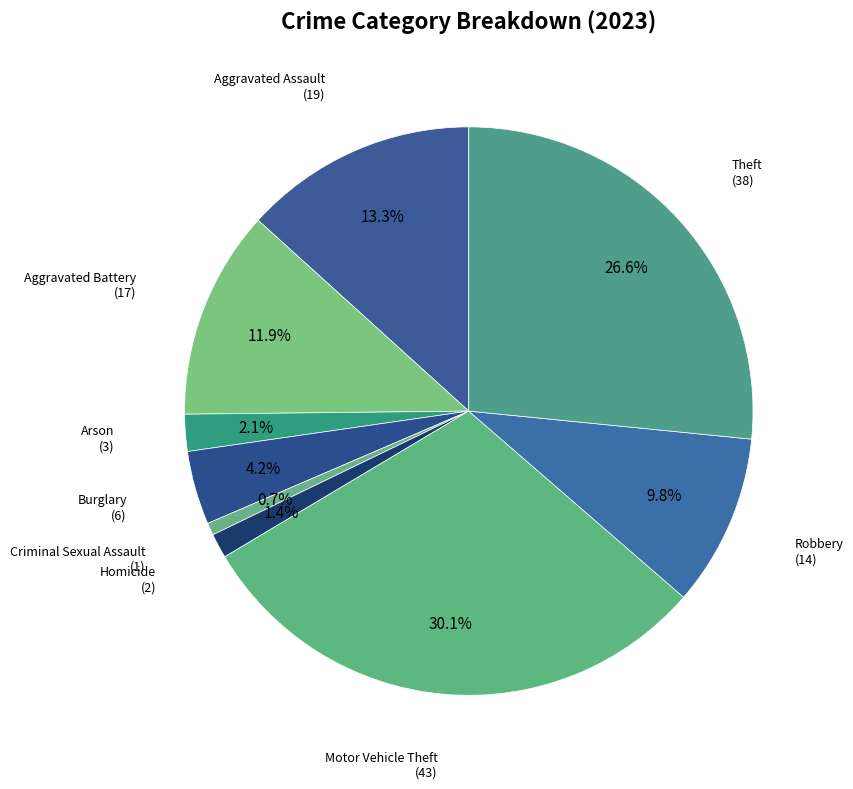

What is the ratio of the value at Burglary to the value at Aggravated Battery?

0.4